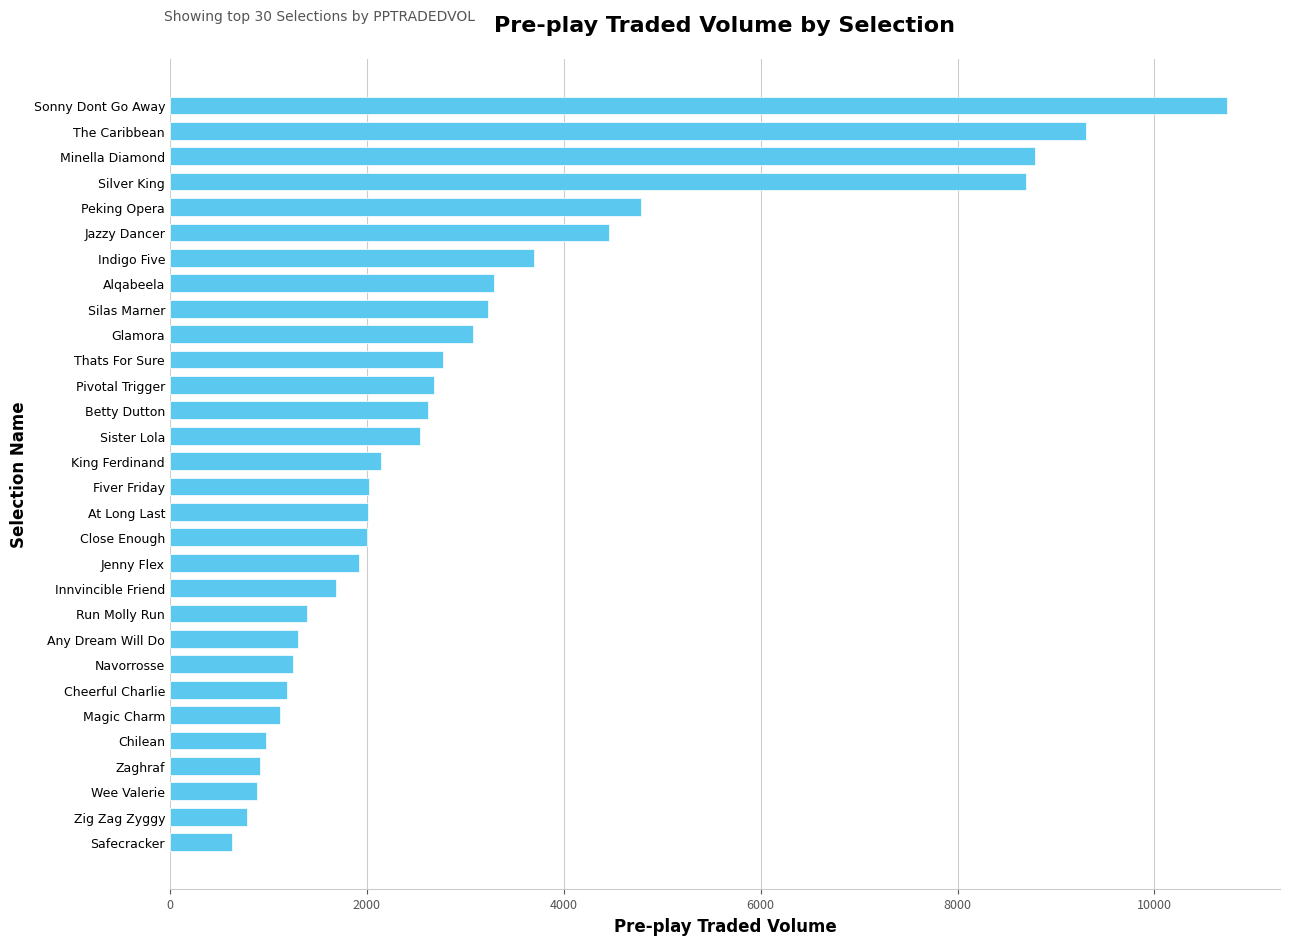

What is the difference between the maximum and minimum values?

10106.7